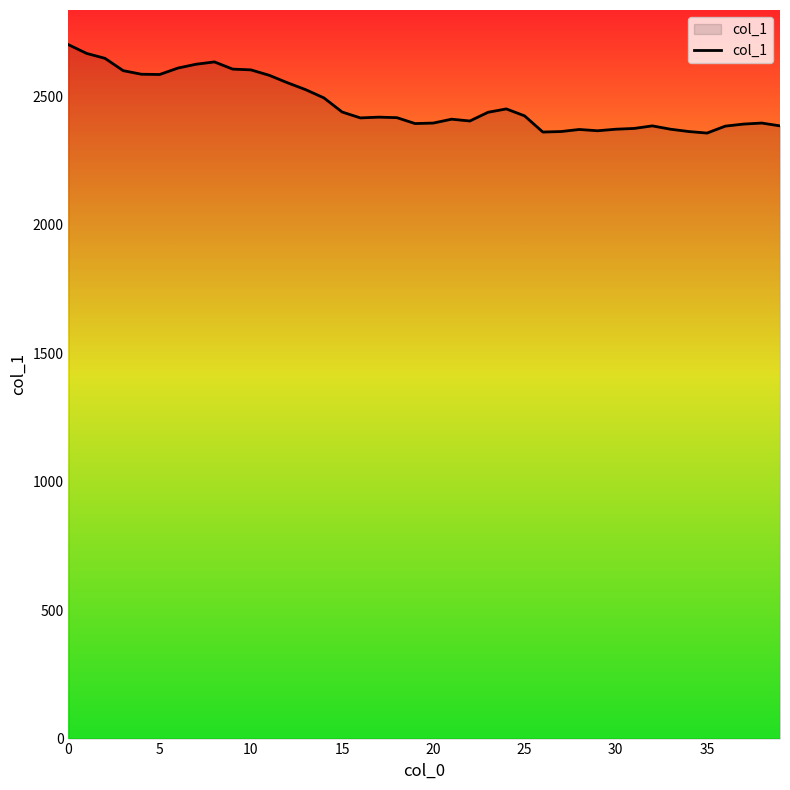

What is the greatest value displayed?

2701